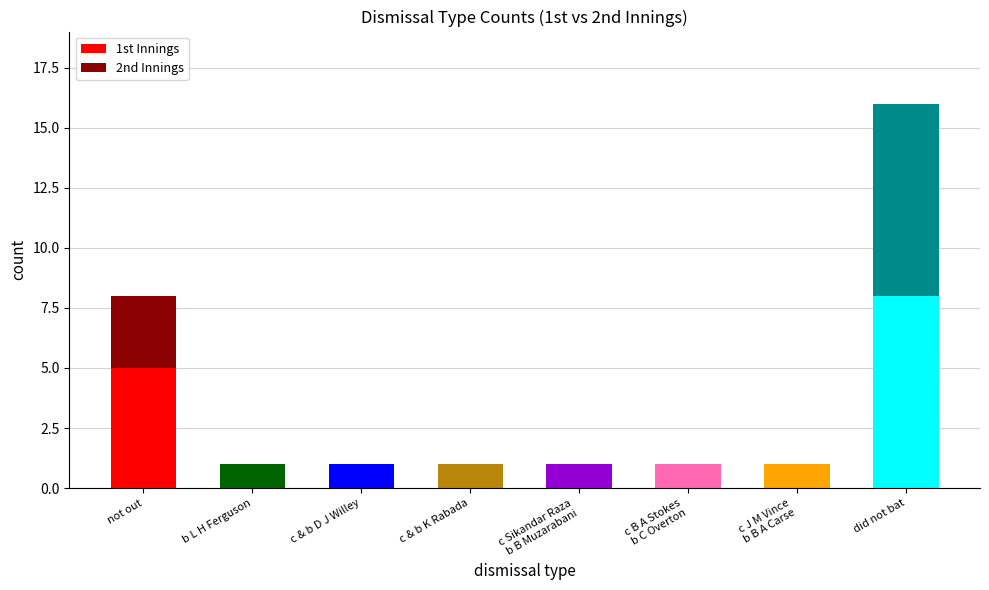

What is the total value across all series at did not bat?

16